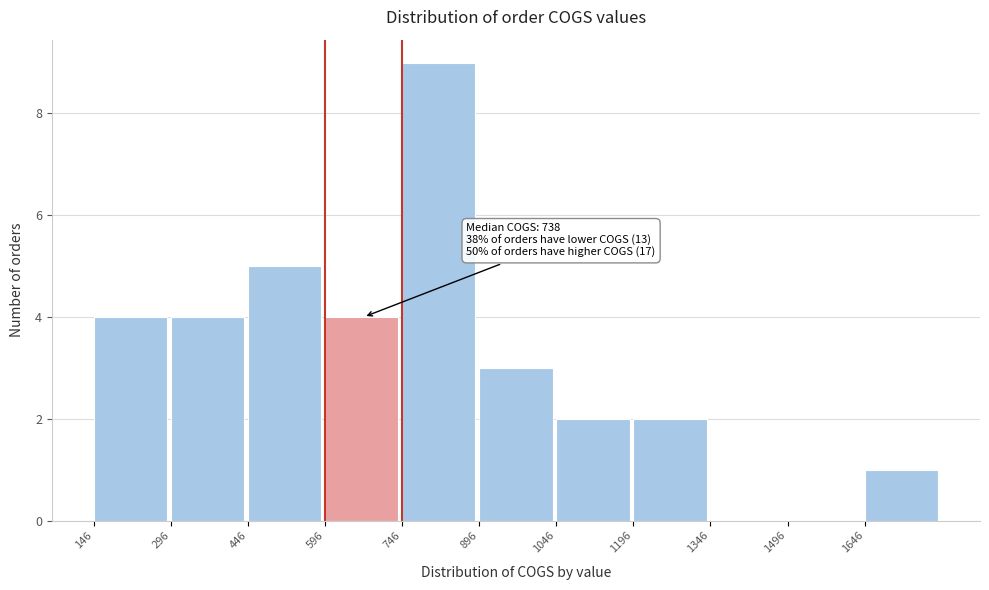

Over which range of the x-axis is the bar tallest?

746 to 896